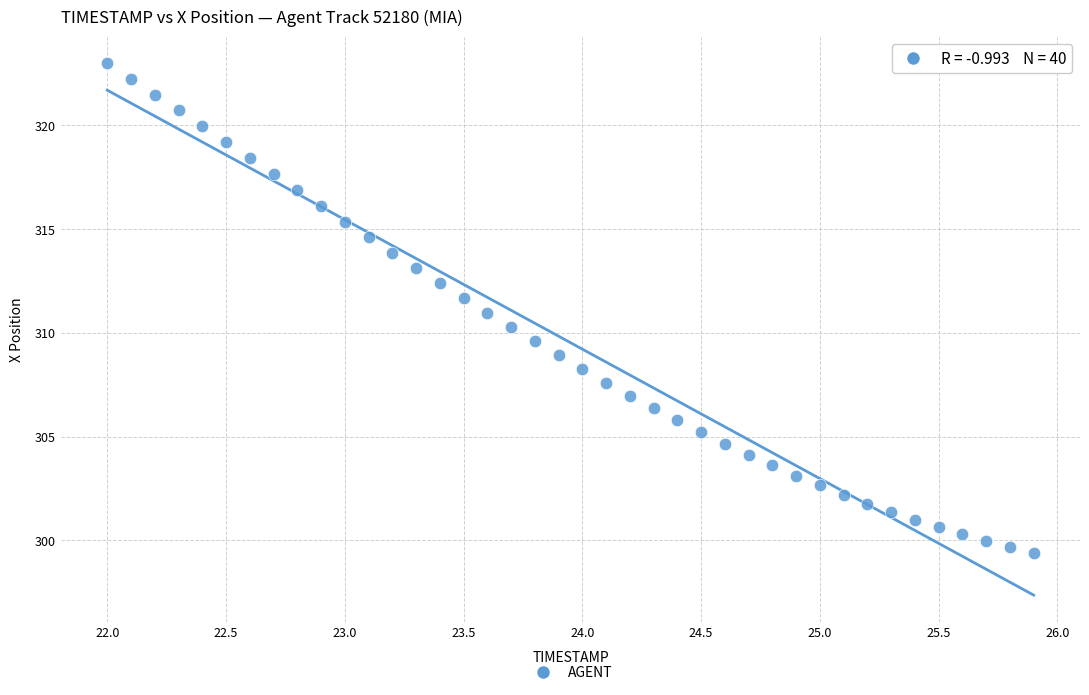

What is the range of X values (max minus min)?

3.9